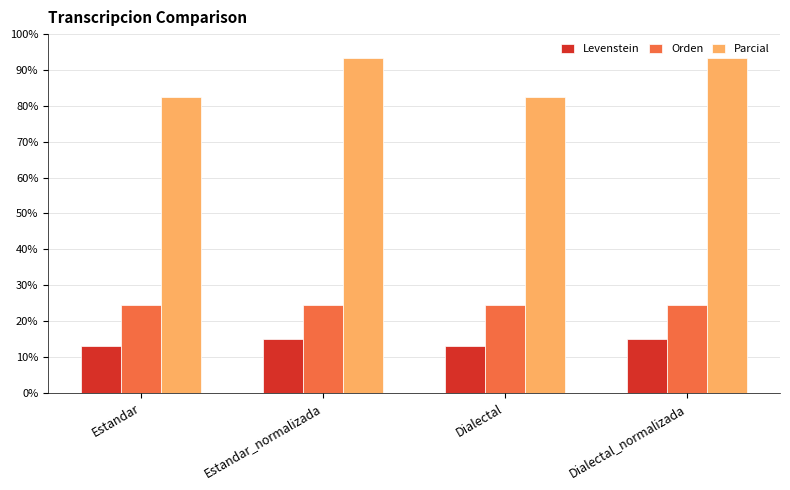

At Estandar, list the series in order from smallest to largest.

Levenstein, Orden, Parcial